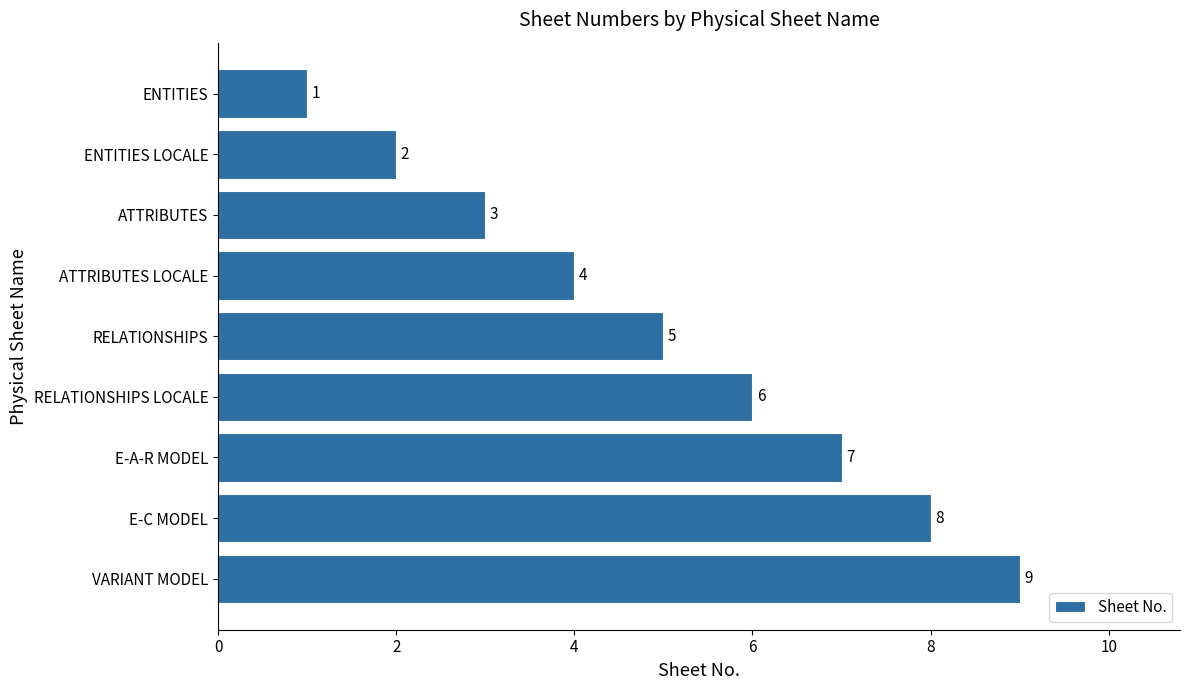

Count the number of data series in this chart.

1